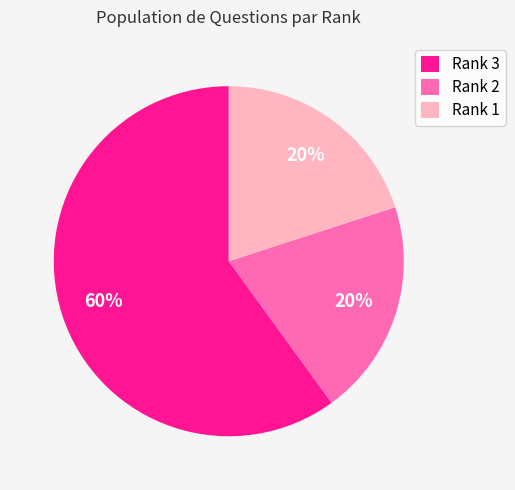

Is it true that Rank 3 is 51% of the pie?

False